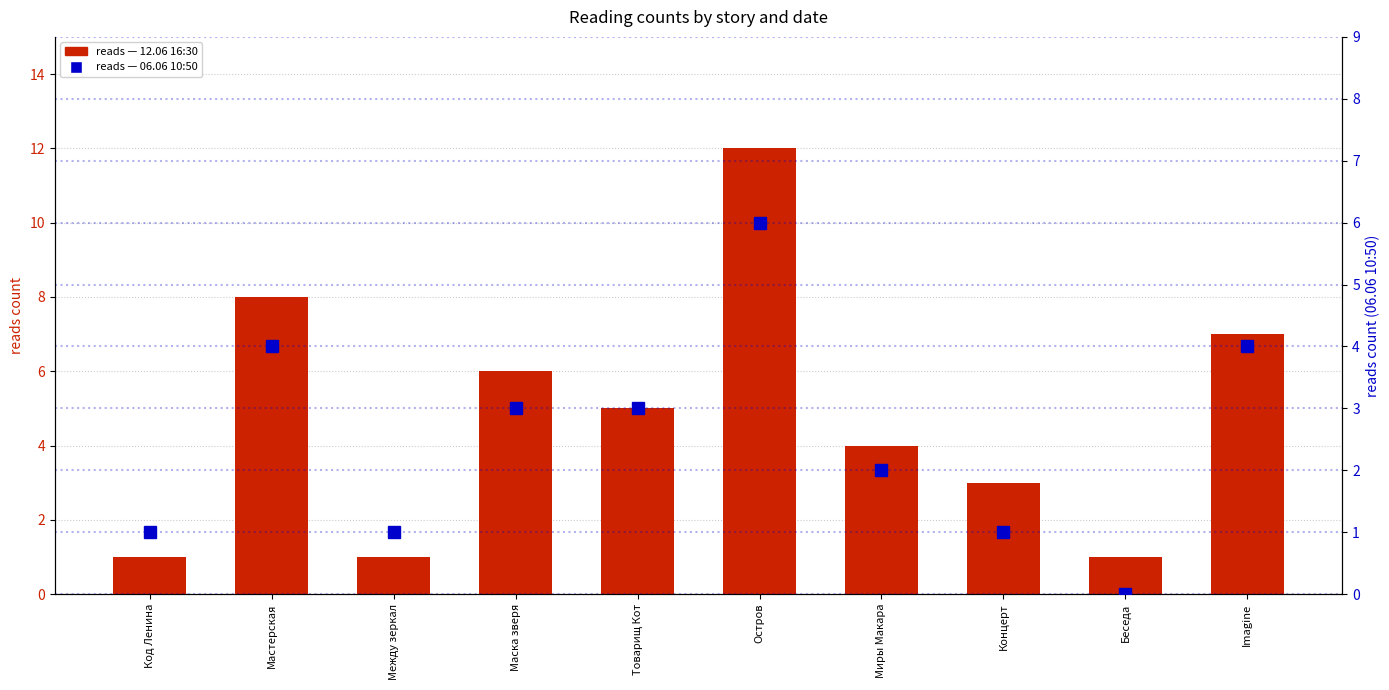

What position from the right is Миры Макара?

4